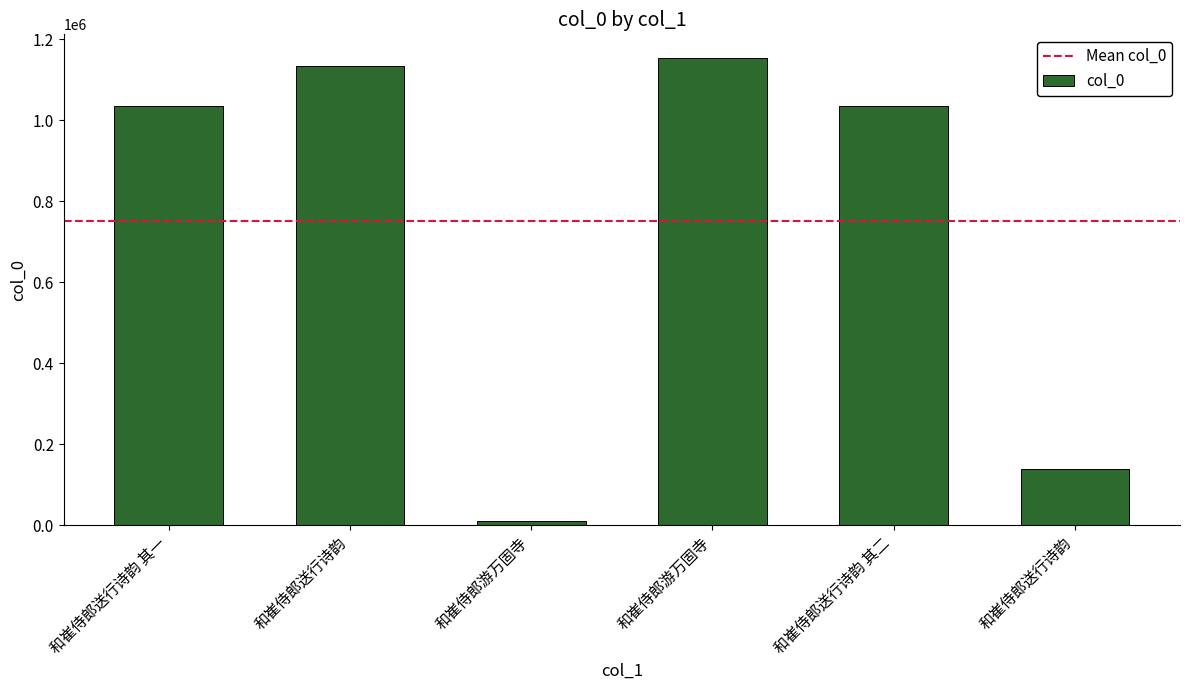

What is the difference between the maximum and minimum values?

1142431